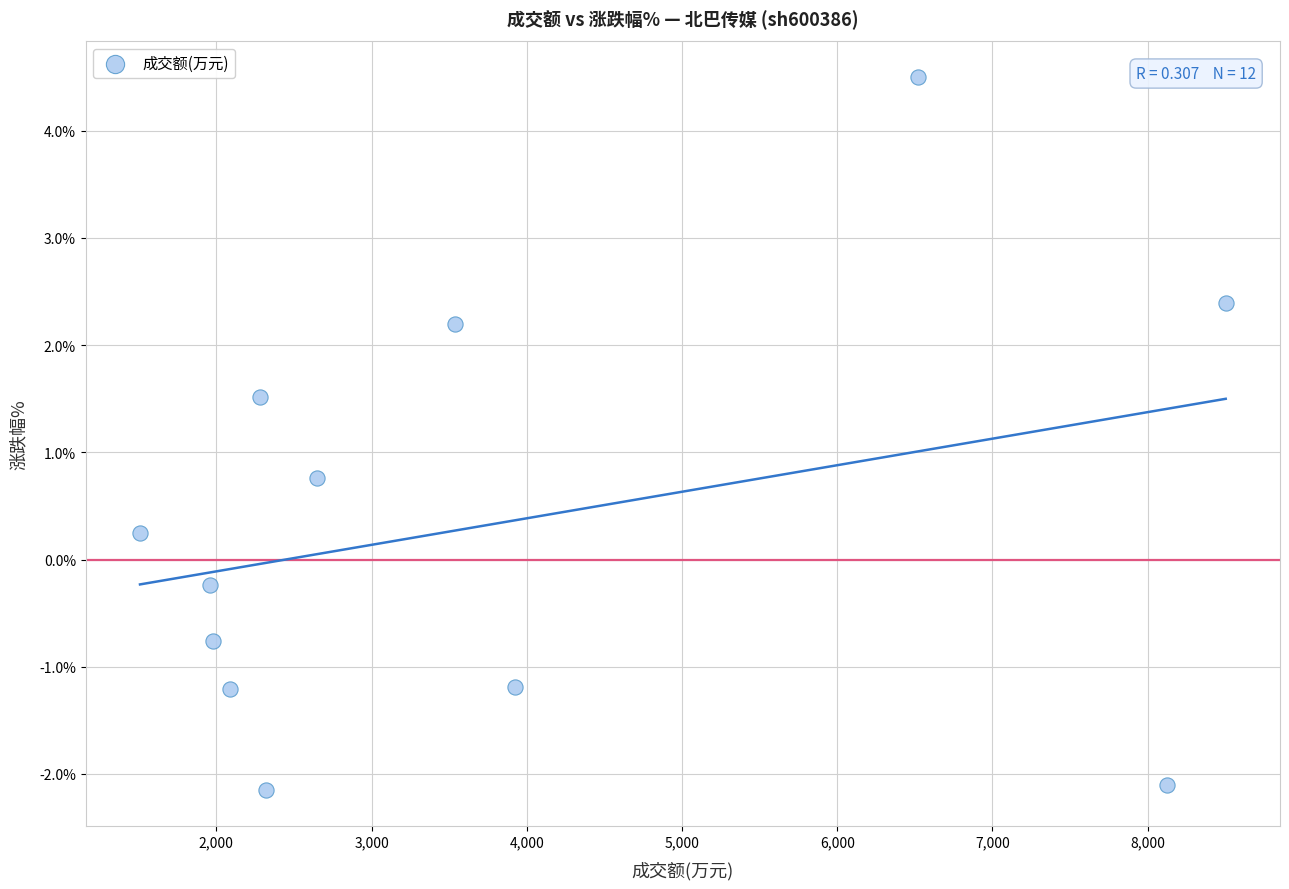

What Y value in the scatter plot is closest to 1?

0.8